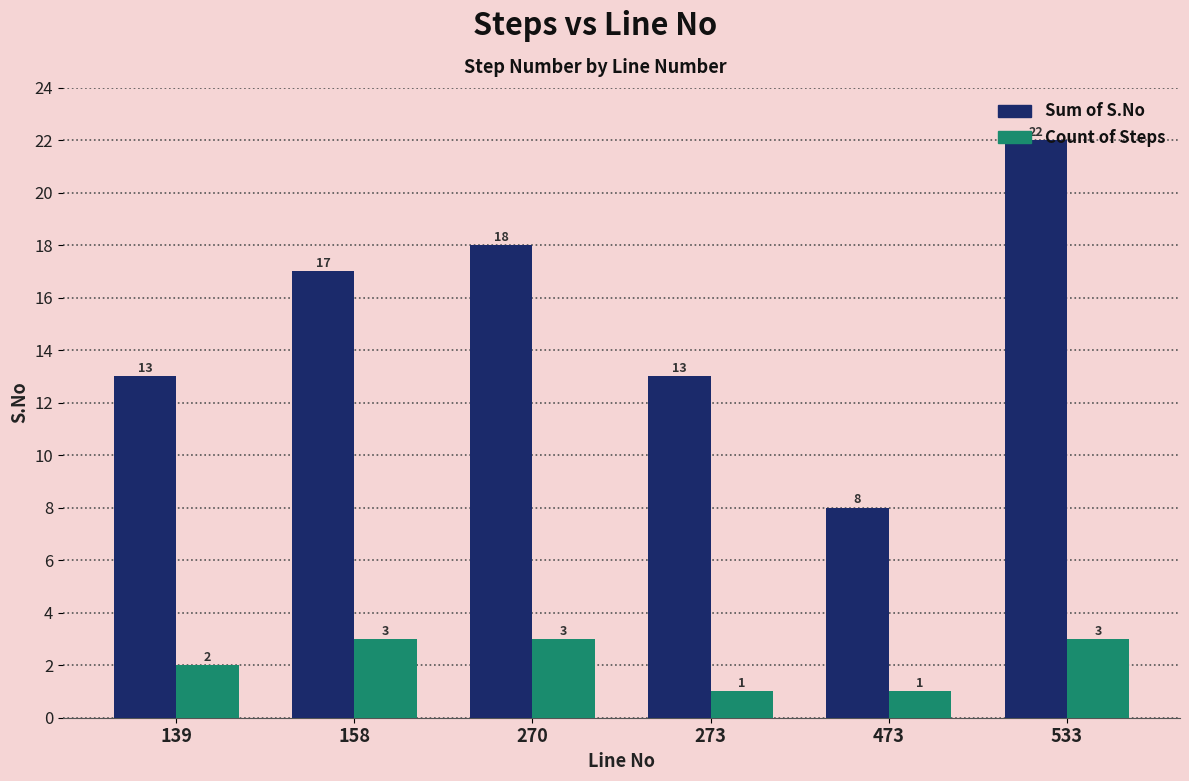

What is the value of the Sum of S.No bar at the 1st from the left?

13